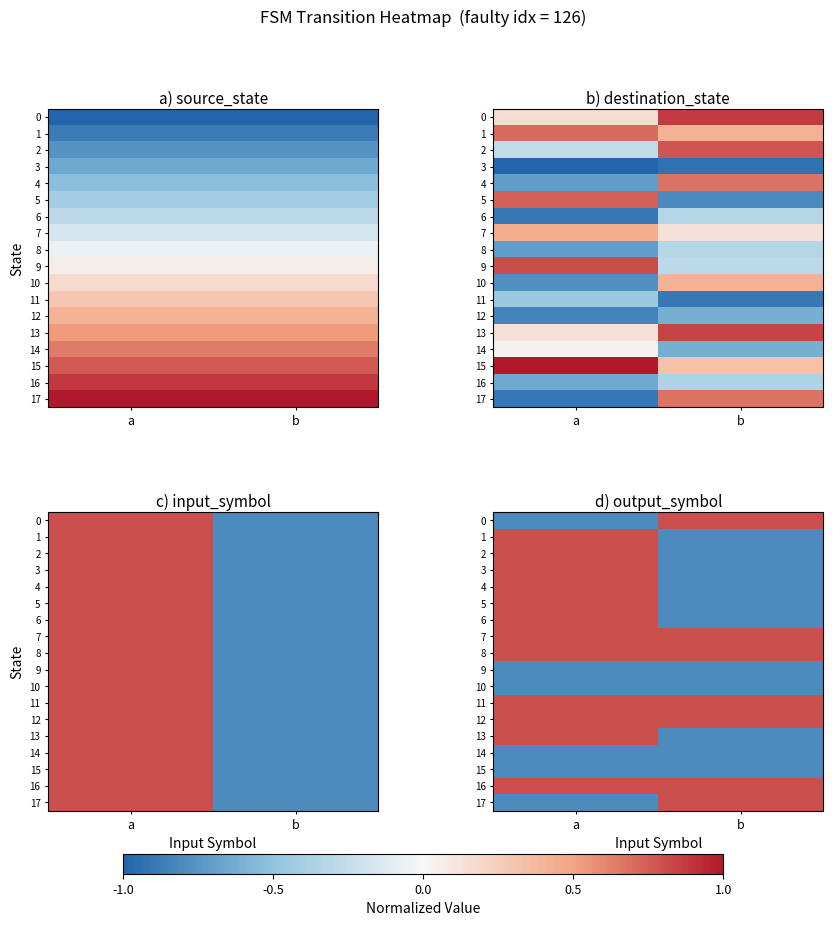

What is the average value of the 14 series?

-0.8